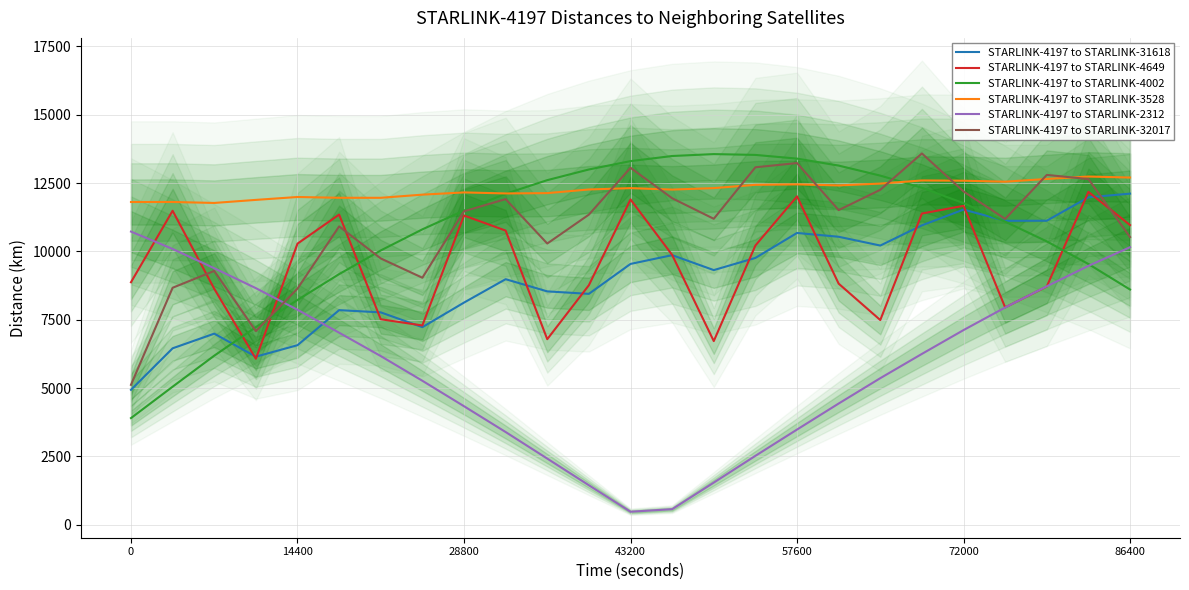

How many lines are shown in the chart?

6